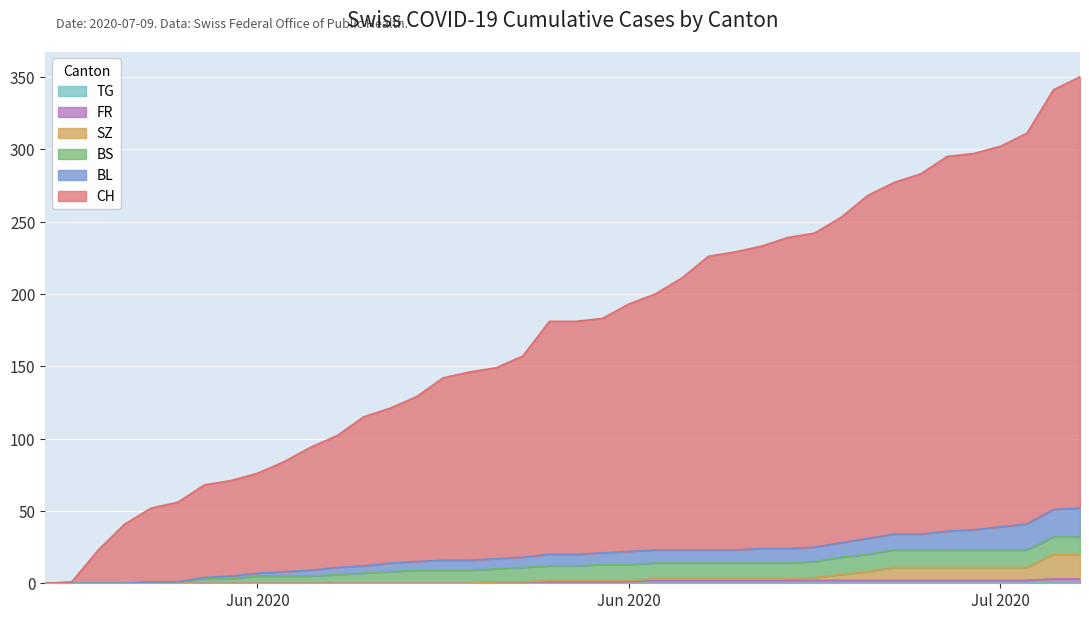

Does the chart display data point markers on the line(s)?

No